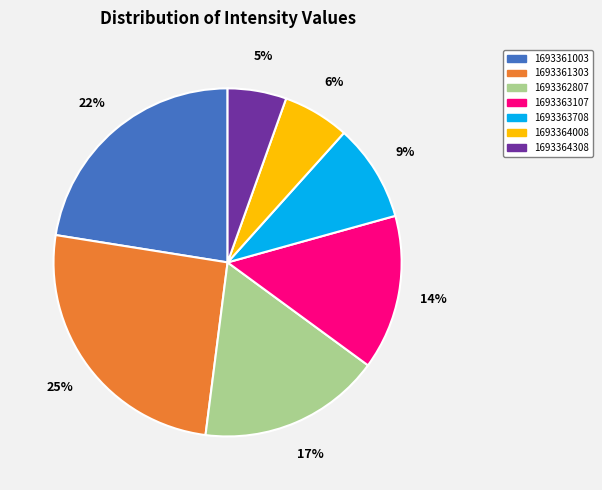

Is it true that 1693361303 is 15% of the pie?

False